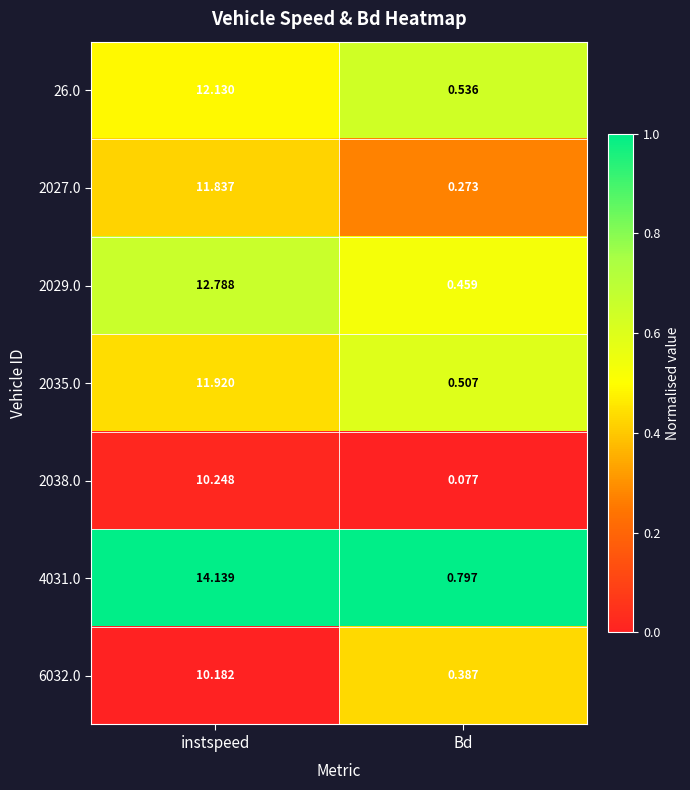

At which category is the sum across all series the highest?

instspeed